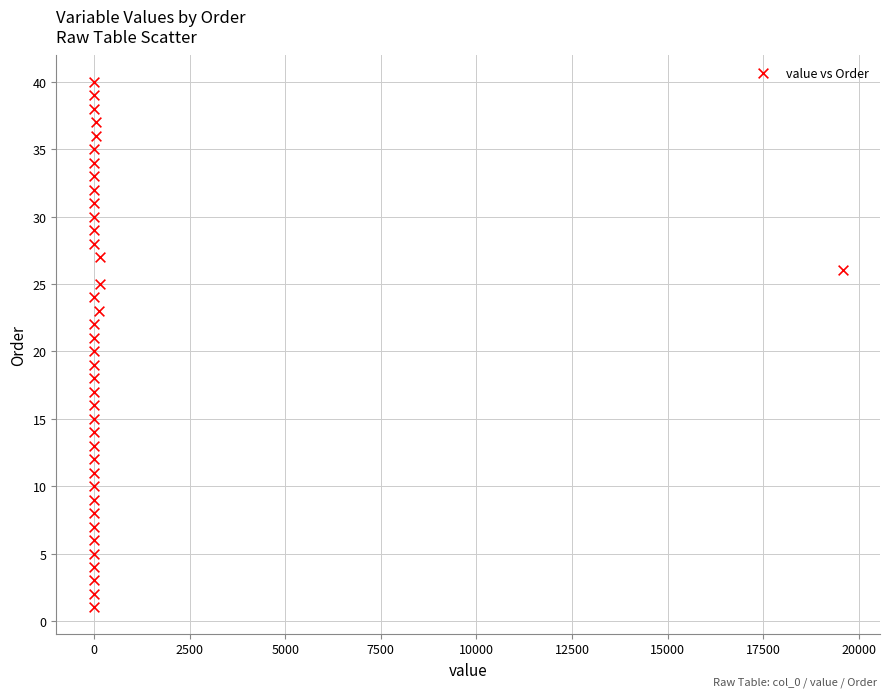

What is the range of Y values (max minus min)?

39